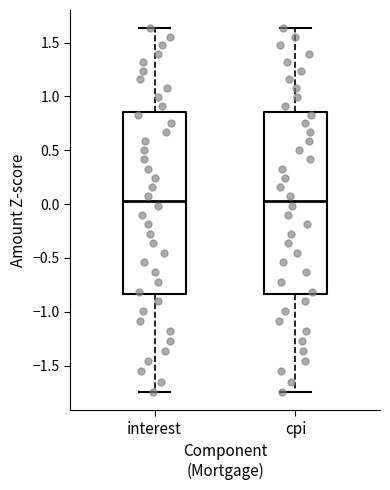

Reading left to right, transcribe this box plot: for each box, give where its median line is, the range the box spans, and where its two whiskers end, as read against the y-axis. The values are not printed on the chart, so give them approximately, as read against the axis.

interest: median 0.05, box -0.85 to 0.85, whiskers -1.75 to 1.65
cpi: median 0.05, box -0.85 to 0.85, whiskers -1.75 to 1.65